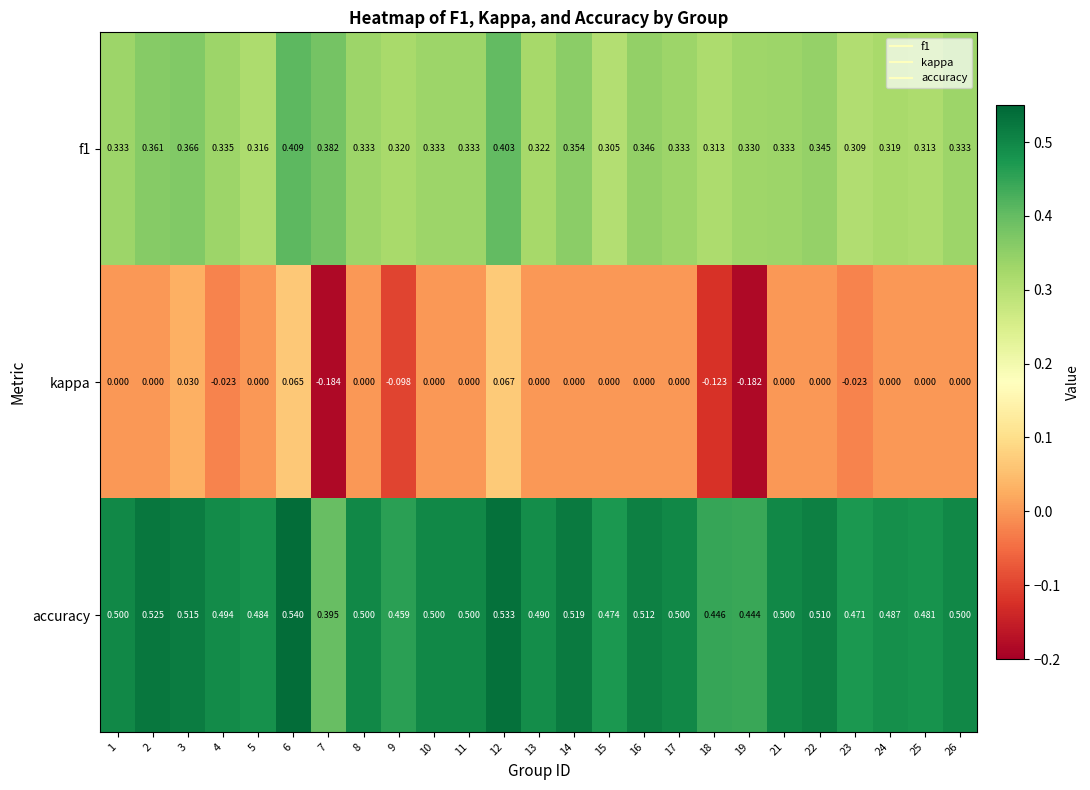

List the series in order of their peak value, highest first.

accuracy, f1, kappa